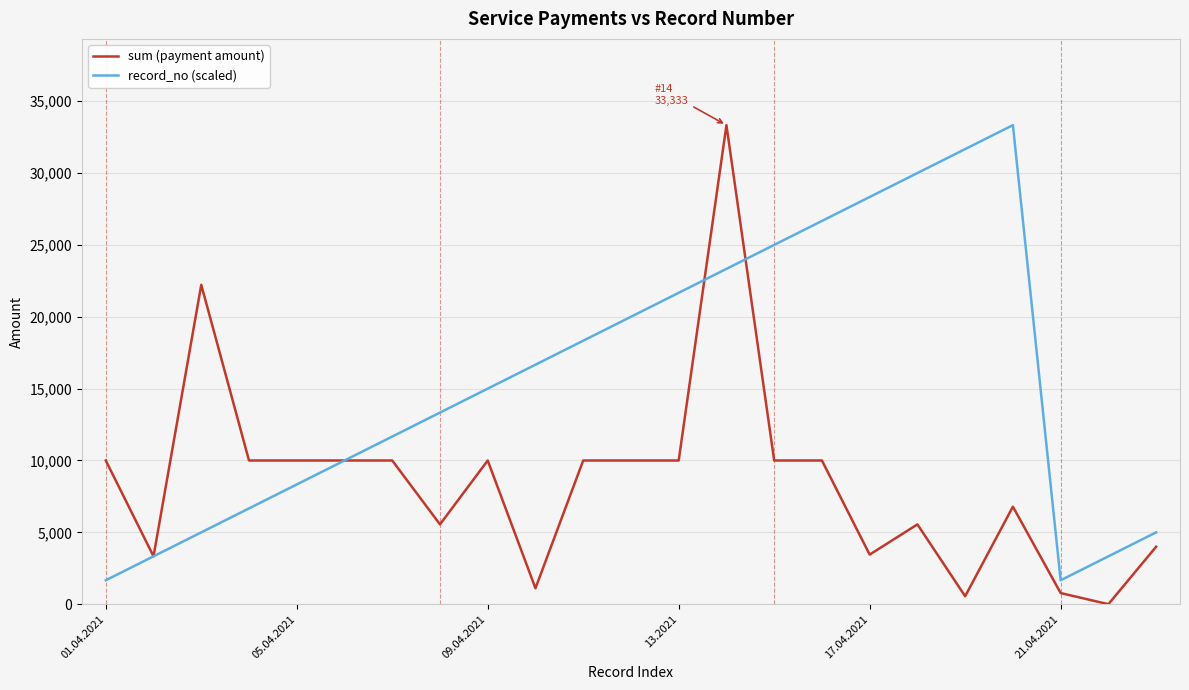

What is the maximum value for record_no (scaled)?

33333.0